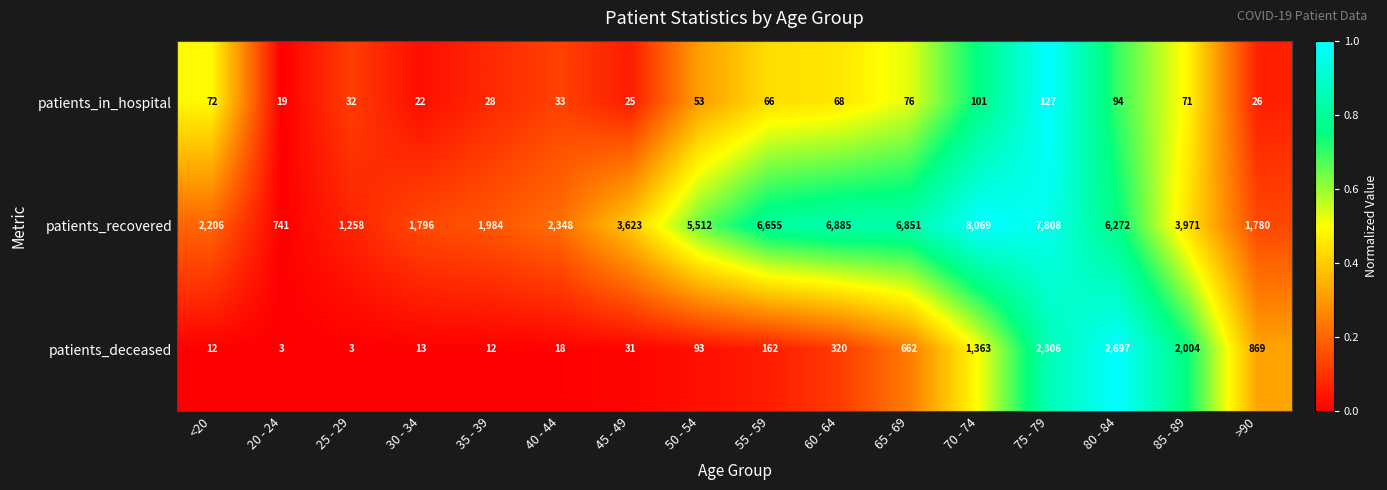

The value of patients_in_hospital at 75 - 79 is 200. True or false?

False